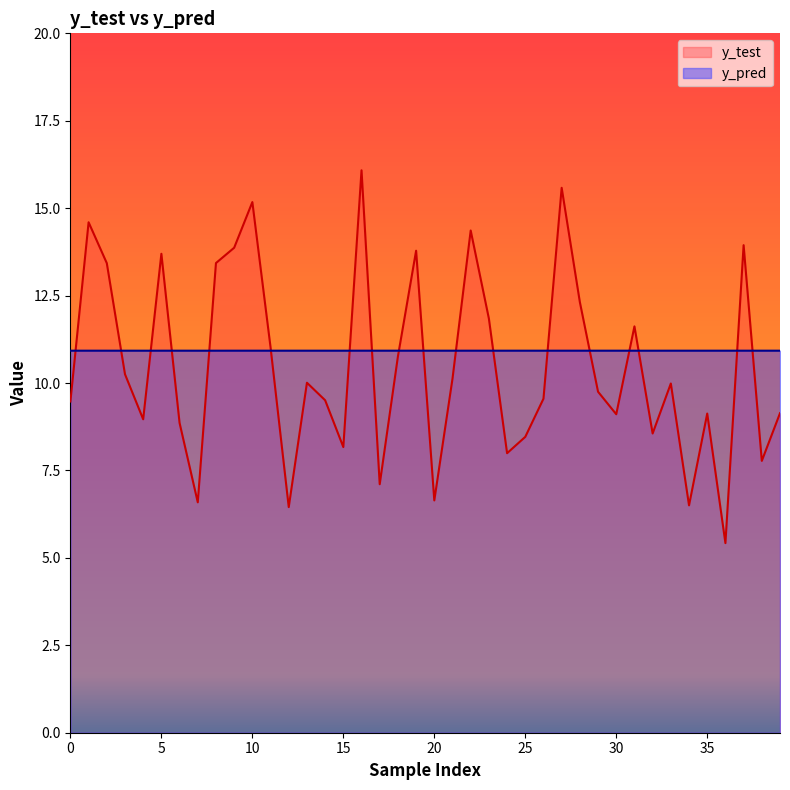

How many lines are shown in the chart?

2